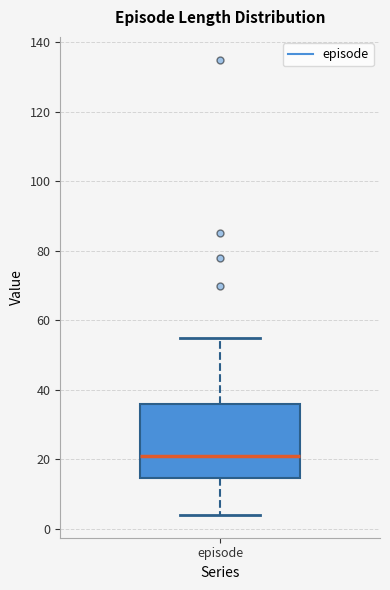

Where is the upper edge of the box for episode on the y-axis? The values are not printed on the chart, so give them approximately, as read against the axis.

36